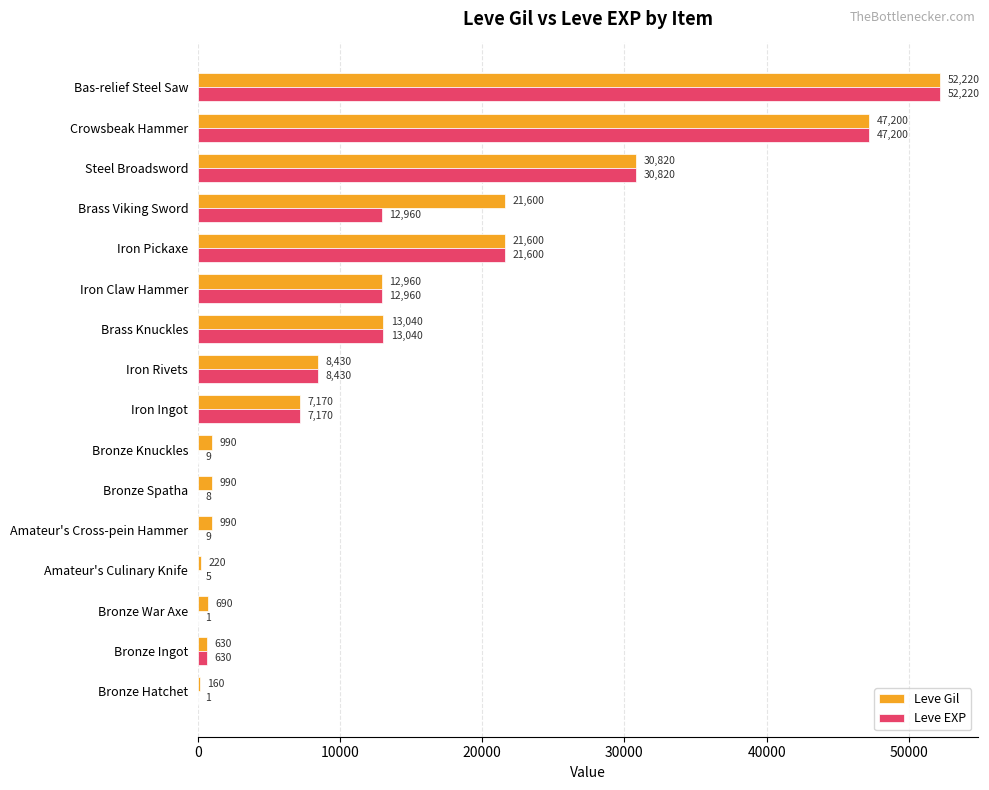

Between Bronze War Axe and Iron Claw Hammer, which series saw the biggest shift?

Leve EXP